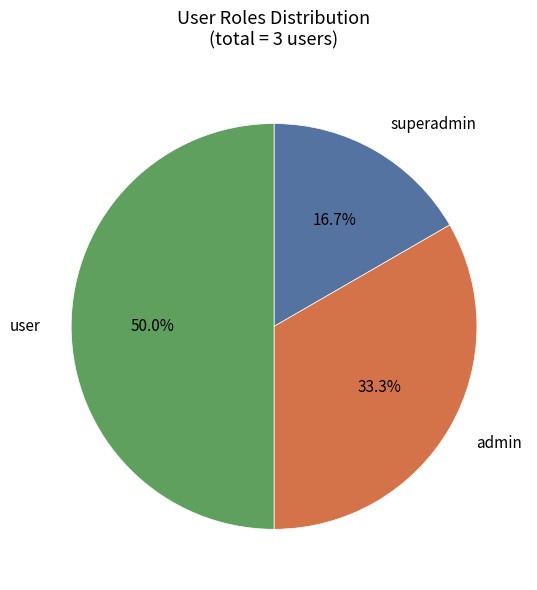

Does admin represent more than half of the total?

No